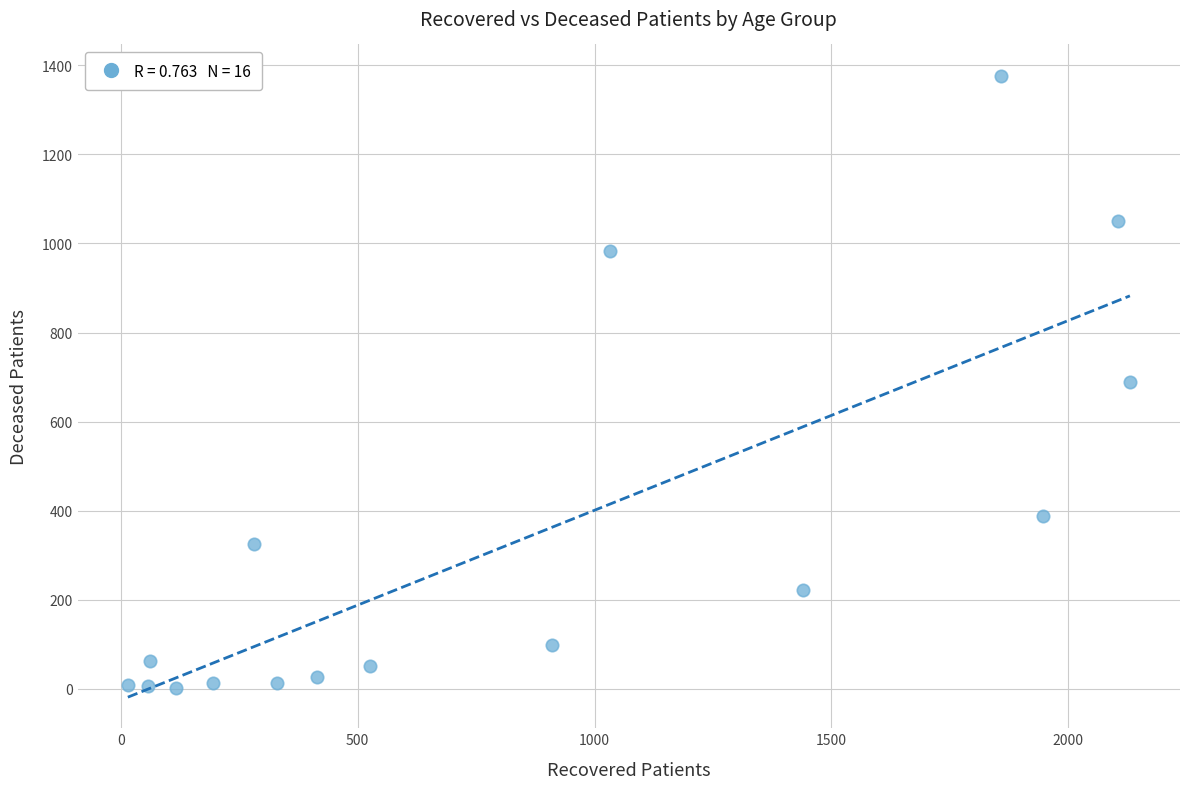

What is the range of X values (max minus min)?

2115